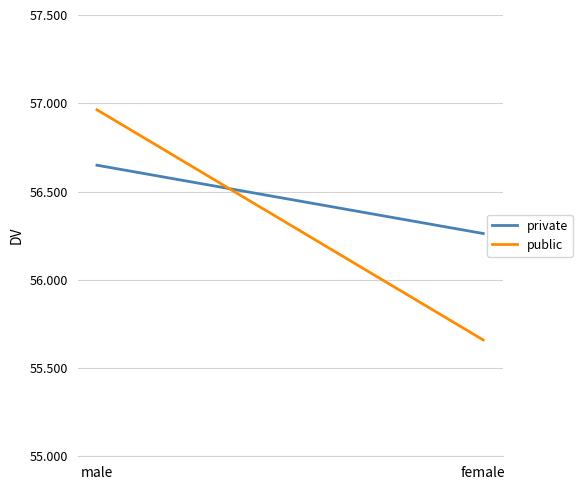

Reading left to right, extract all data points from this chart.

private: 56.6	56.3
public: 57.0	55.7